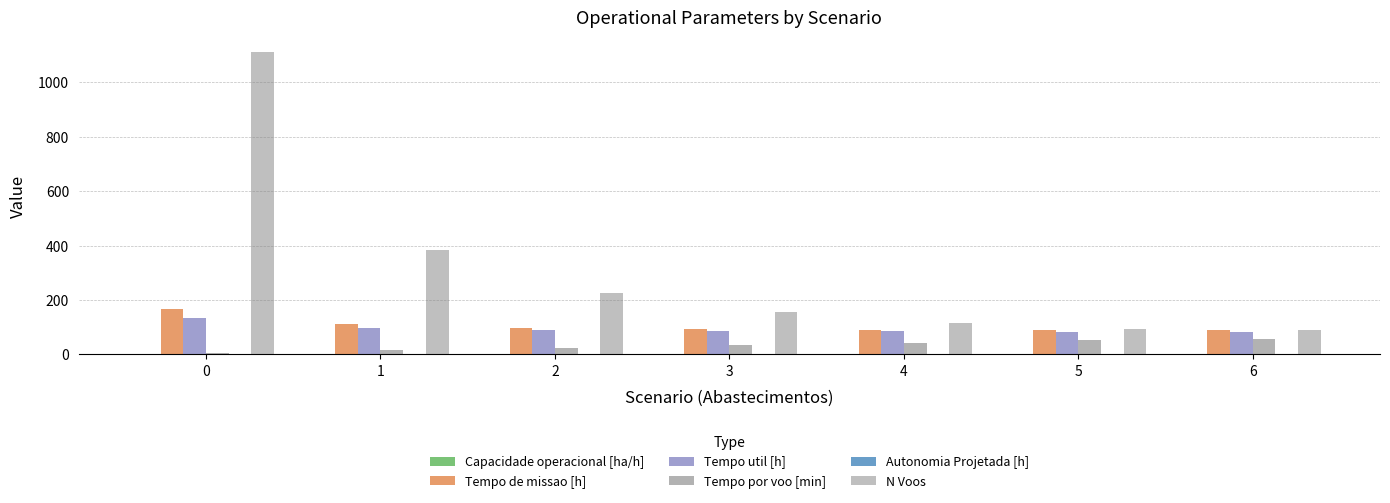

Reading left to right, transcribe all the data shown in this chart.

Capacidade operacional [ha/h]: 0.6	0.9	1.0	1.1	1.1	1.1	1.1
Tempo de missao [h]: 168.6	111.1	99.0	93.5	90.5	88.8	88.7
Tempo util [h]: 134.4	97.7	90.2	86.8	85.0	83.9	83.8
Tempo por voo [min]: 7.3	15.2	23.8	33.4	44.0	54.1	55.9
Autonomia Projetada [h]: 0.1	0.2	0.4	0.5	0.6	0.7	0.8
N Voos: 1109.0	385.0	227.0	156.0	116.0	93.0	90.0